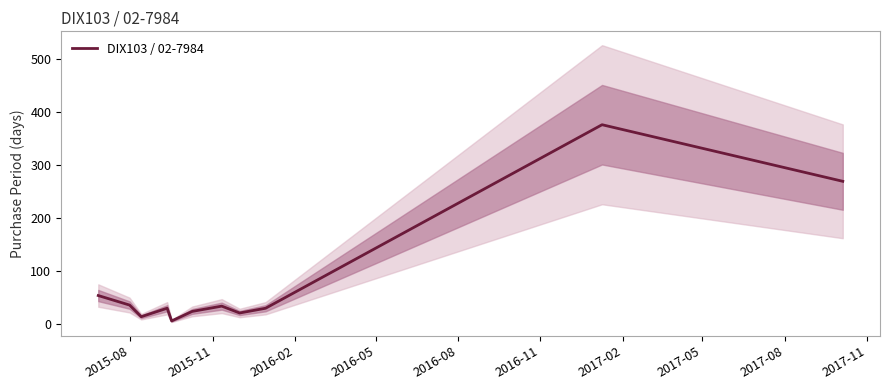

What is the smallest value displayed?

5